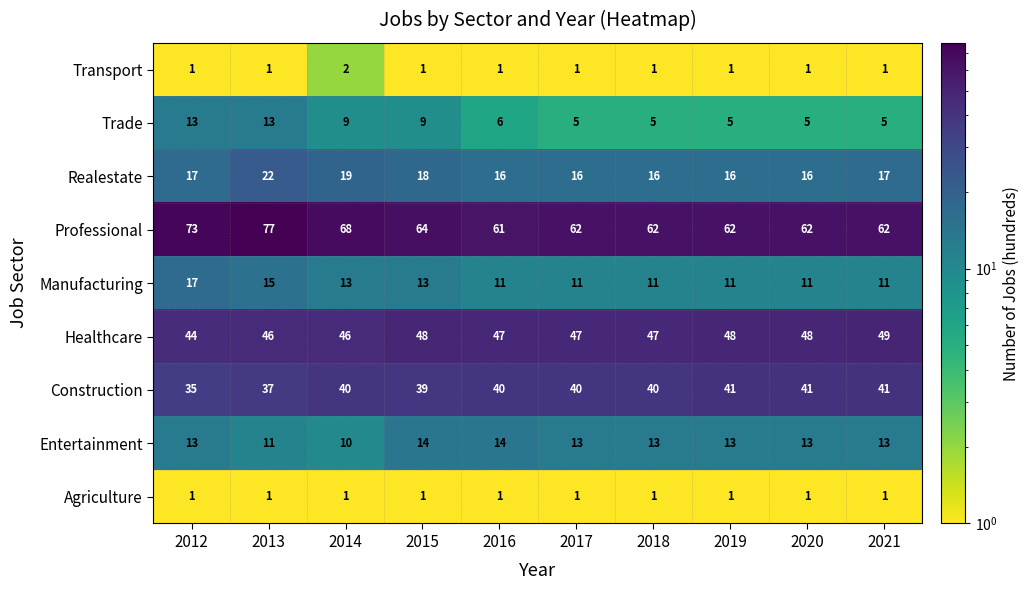

What is the difference between the highest and lowest values at 2018?

61